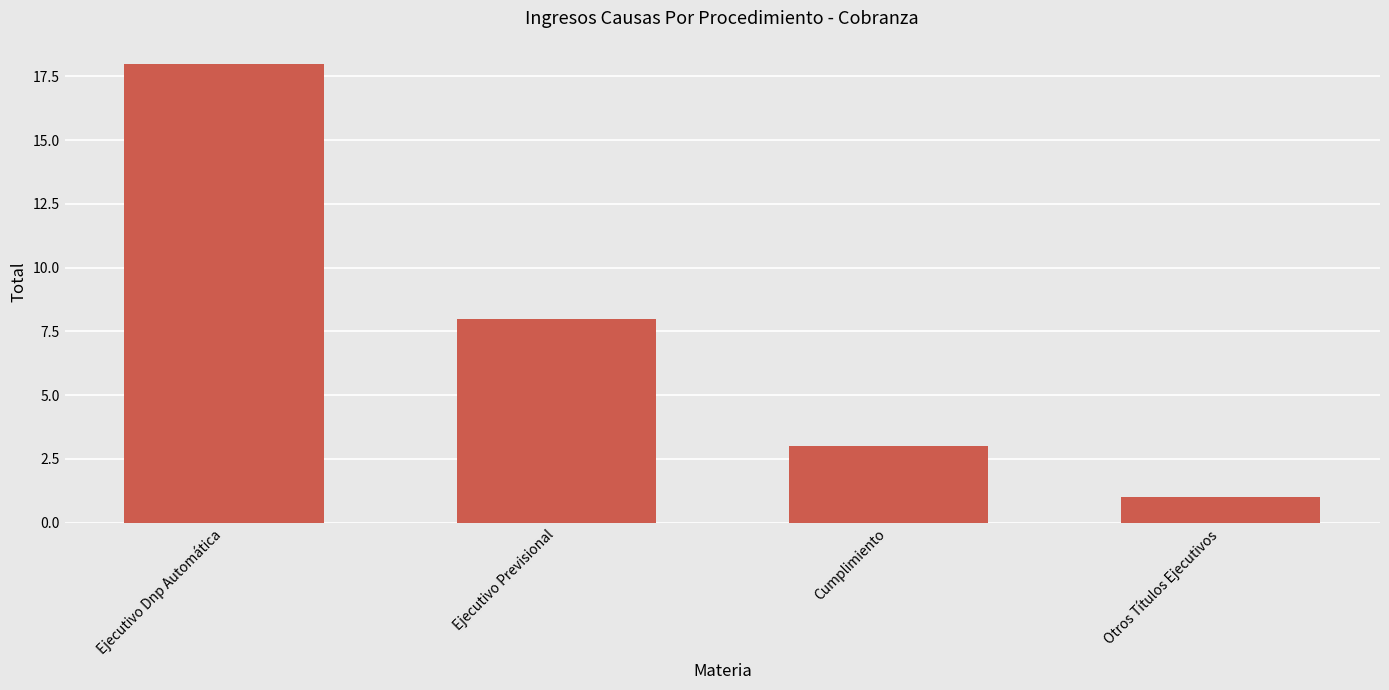

The chart shows a value of 4 at Cumplimiento. True or false?

False